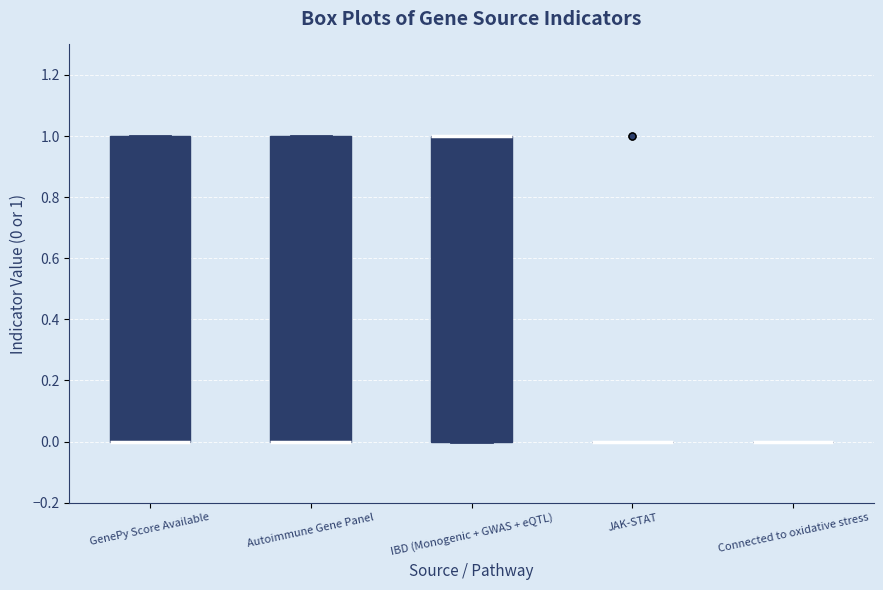

Reading left to right, read every box against the y-axis: the position of its median line, the range the box covers, and the ends of its whiskers. The values are not printed on the chart, so give them approximately, as read against the axis.

GenePy Score Available: median 0 (drawn on the box's lower edge), box 0 to 1, whiskers 0 to 1
Autoimmune Gene Panel: median 0 (drawn on the box's lower edge), box 0 to 1, whiskers 0 to 1
IBD (Monogenic + GWAS + eQTL): median 1 (drawn on the box's upper edge), box 0 to 1, whiskers 0 to 1
JAK-STAT: box collapsed to a line at 0, whiskers 0 to 0
Connected to oxidative stress: box collapsed to a line at 0, whiskers 0 to 0